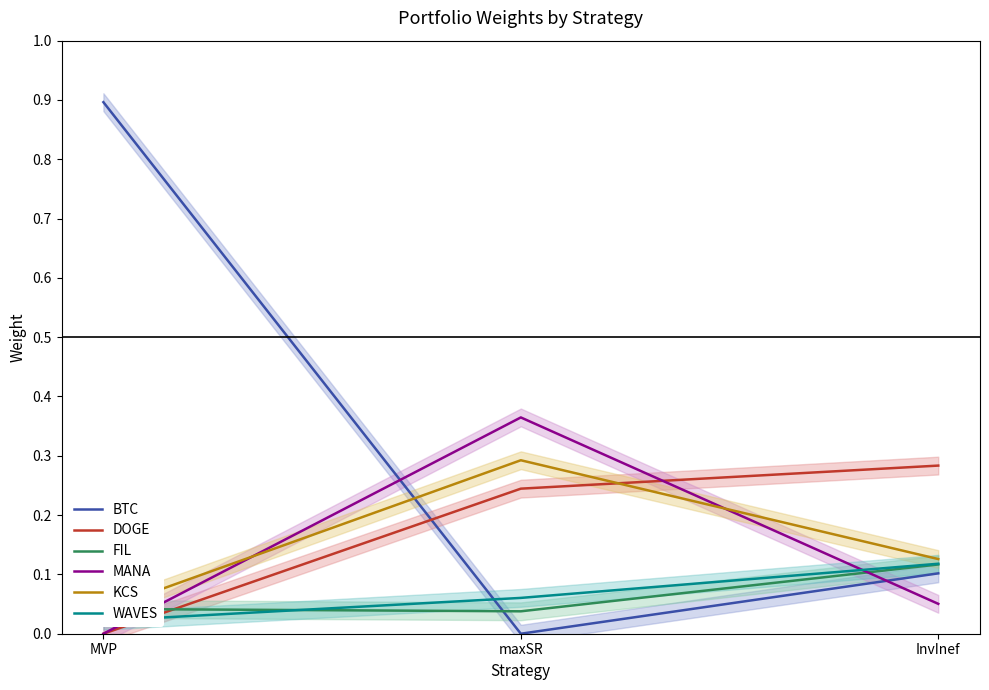

Which has a higher value, InvInef or MVP?

MVP